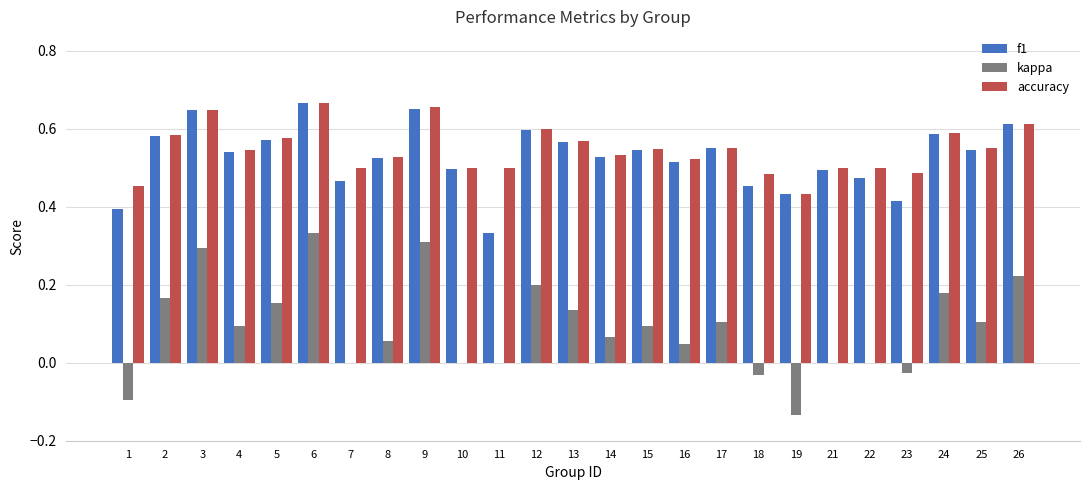

Which series changed the most between 16 and 25?

kappa